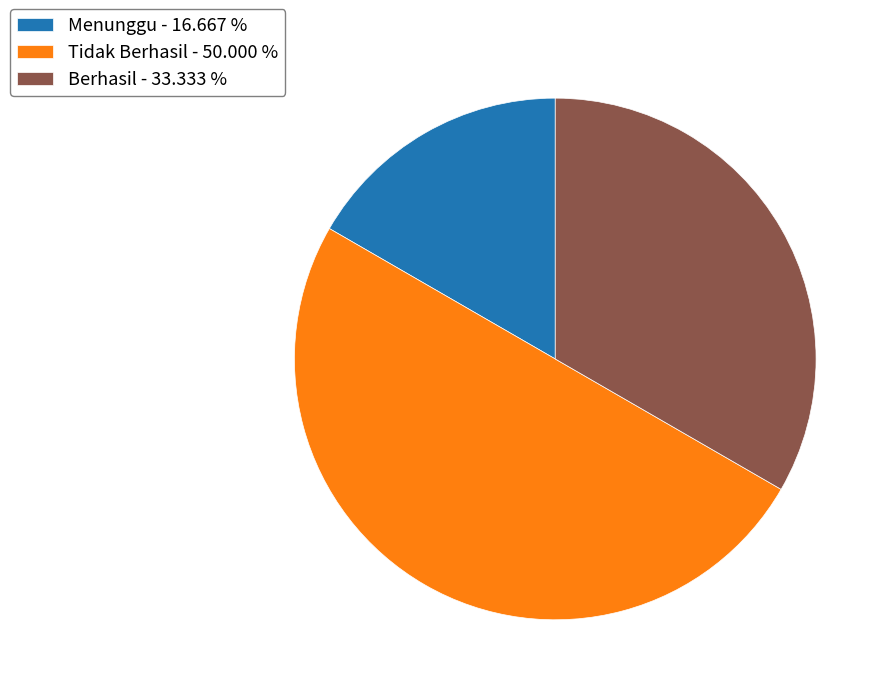

Count the number of slices in the pie.

3